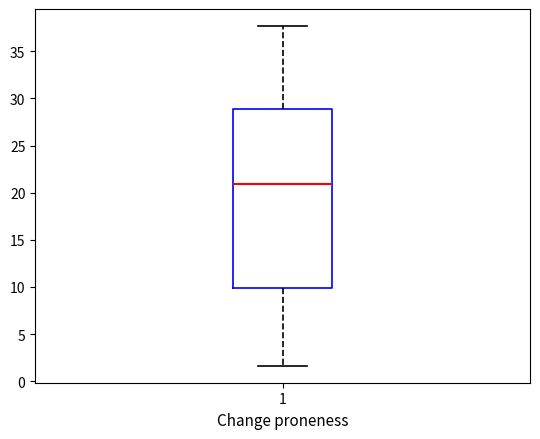

Read this box plot against the y-axis: the position of the median line, the range covered by the box, and the ends of both whiskers. The values are not printed on the chart, so give them approximately, as read against the axis.

median 21.0, box 10.0 to 29.0, whiskers 1.5 to 37.5